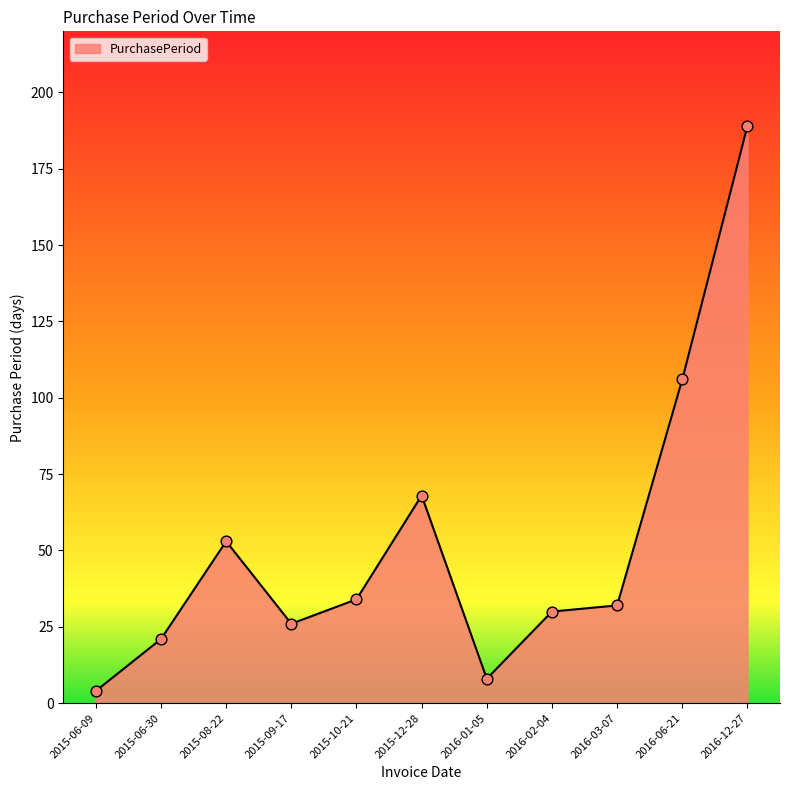

Between 2016-12-27 and 2015-10-21, which is larger?

2016-12-27